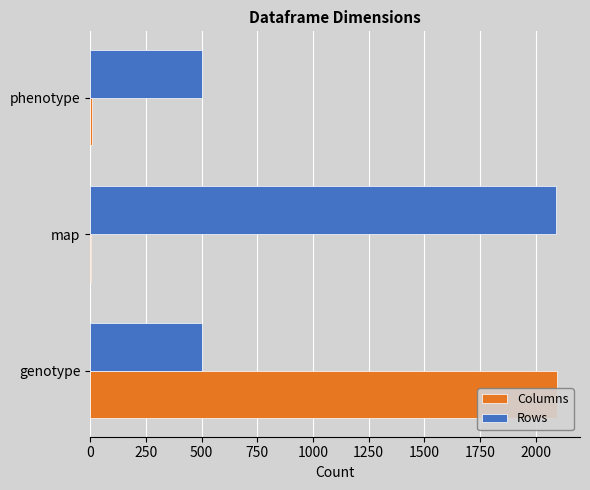

At how many categories does at least one series exceed 1134?

2